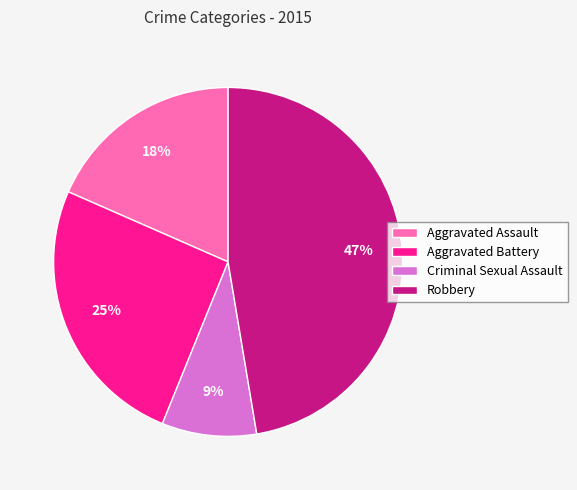

Combined, do Aggravated Assault and Criminal Sexual Assault account for over 50%?

No